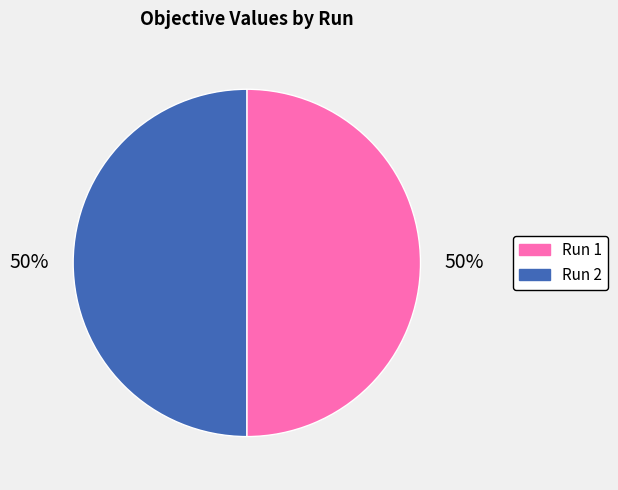

How many segments does this pie chart have?

2